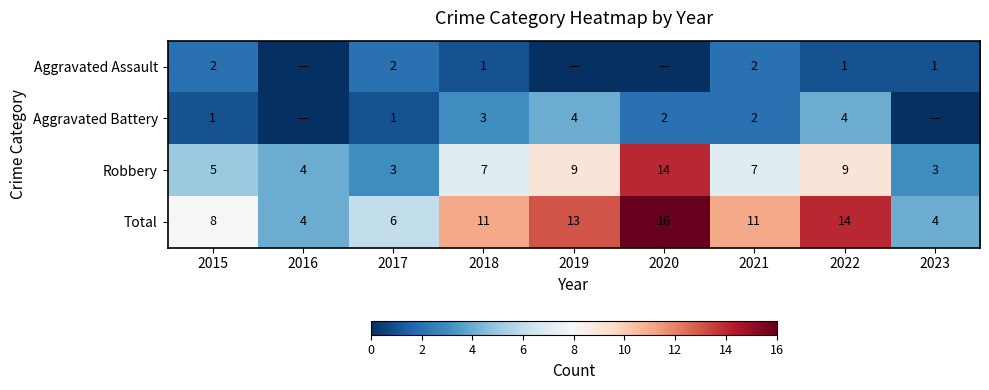

True or false: Robbery has a value of 21 at 2020.

False